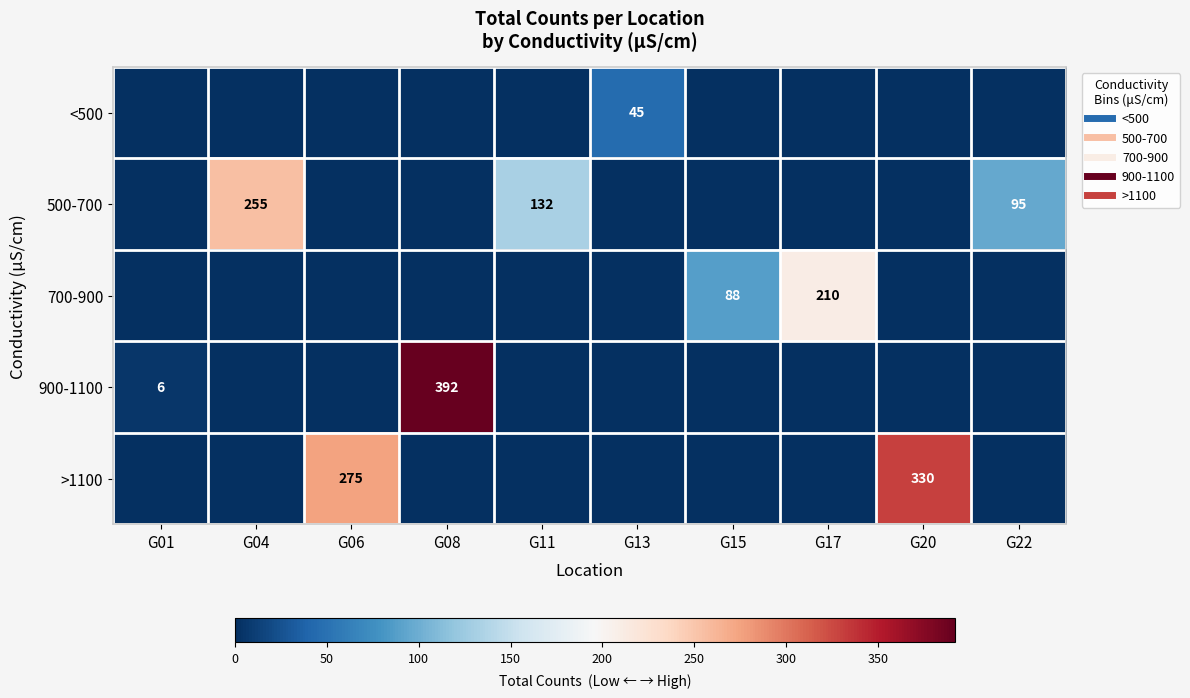

What is the average value of the 900-1100 series?

40